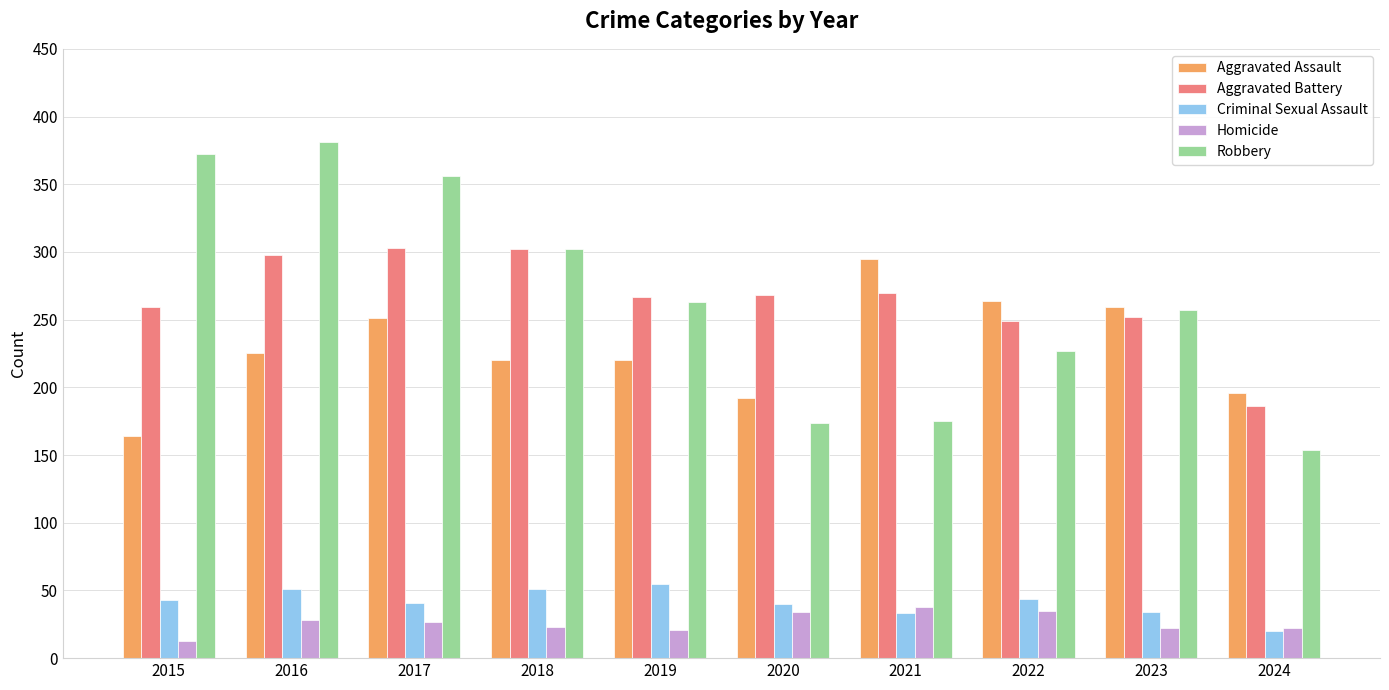

What is the sum of the Robbery values at 2024 and 2023?

411